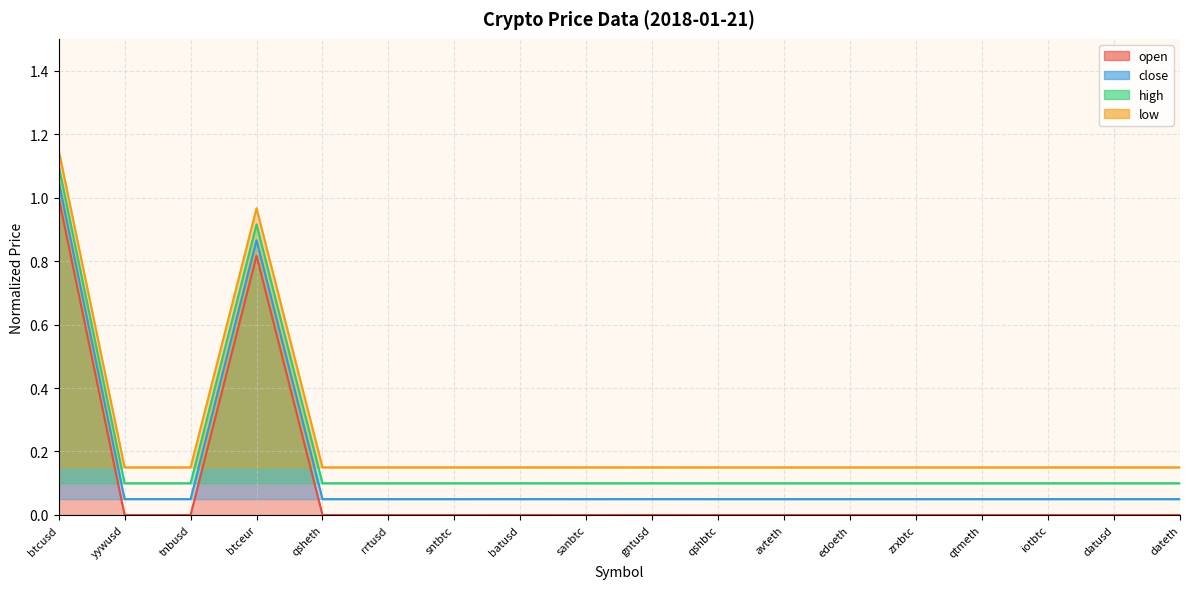

Reading right to left, list all the values displayed in this chart.

open: 0.0	0.0	0.0	0.0	0.0	0.0	0.0	0.0	0.0	0.0	0.0	0.0	0.0	0.0	0.8	0.0	0.0	1.0
close: 0.1	0.1	0.1	0.1	0.1	0.1	0.1	0.1	0.1	0.1	0.1	0.1	0.1	0.1	0.9	0.1	0.1	1.1
high: 0.1	0.1	0.1	0.1	0.1	0.1	0.1	0.1	0.1	0.1	0.1	0.1	0.1	0.1	0.9	0.1	0.1	1.1
low: 0.2	0.2	0.2	0.2	0.2	0.2	0.2	0.2	0.2	0.2	0.2	0.2	0.2	0.2	1.0	0.2	0.2	1.1